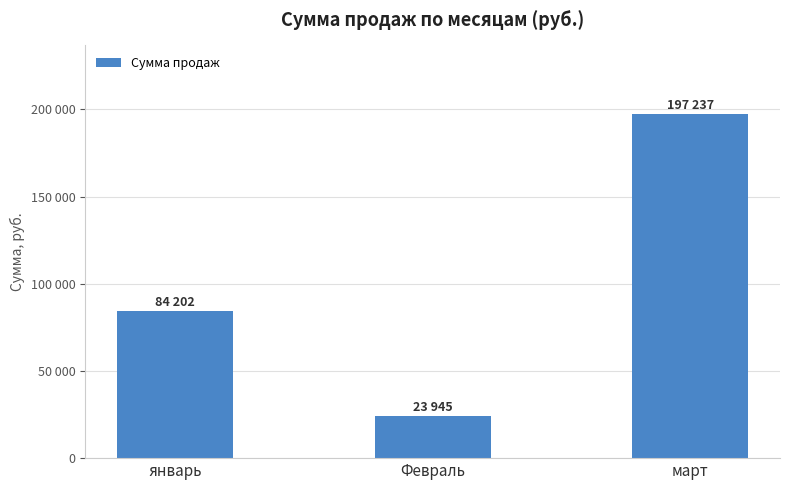

List the labels in order of value, largest first.

март, январь, Февраль